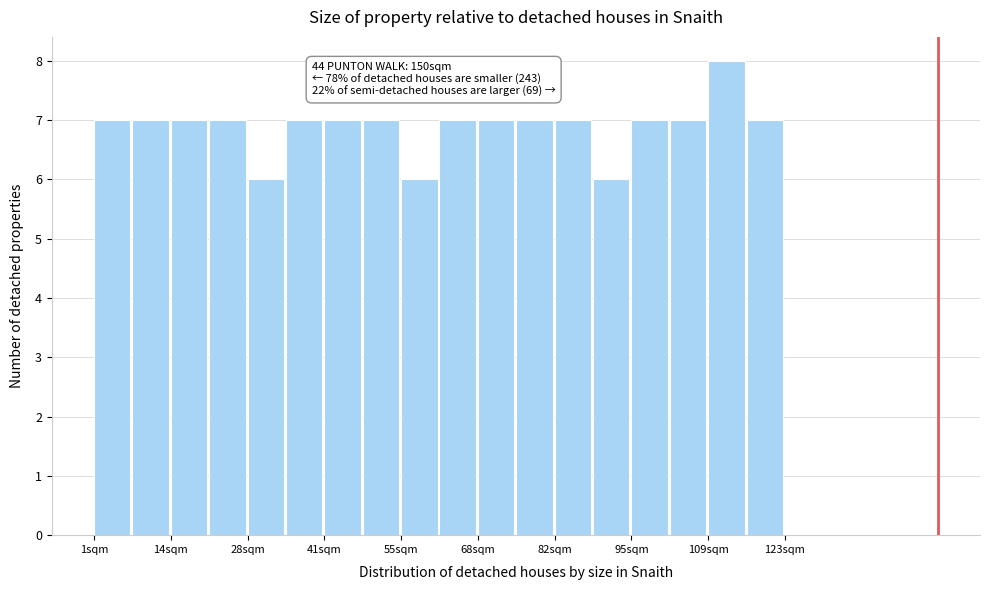

Read against the x-axis, roughly where is the centre of the tallest bar?

112